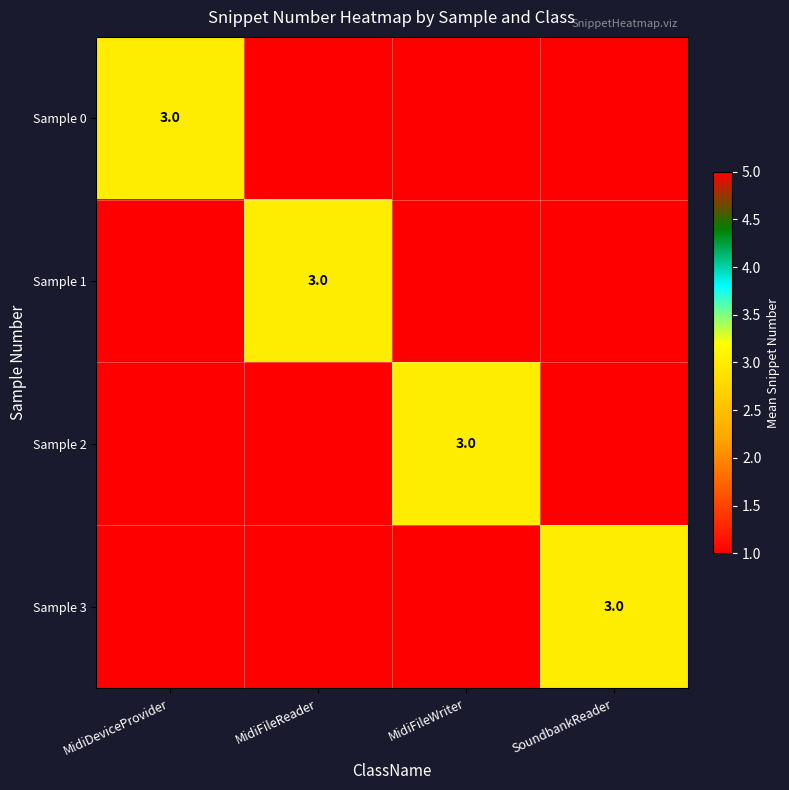

True or false: Sample 1 has a value of 4 at MidiFileReader.

False